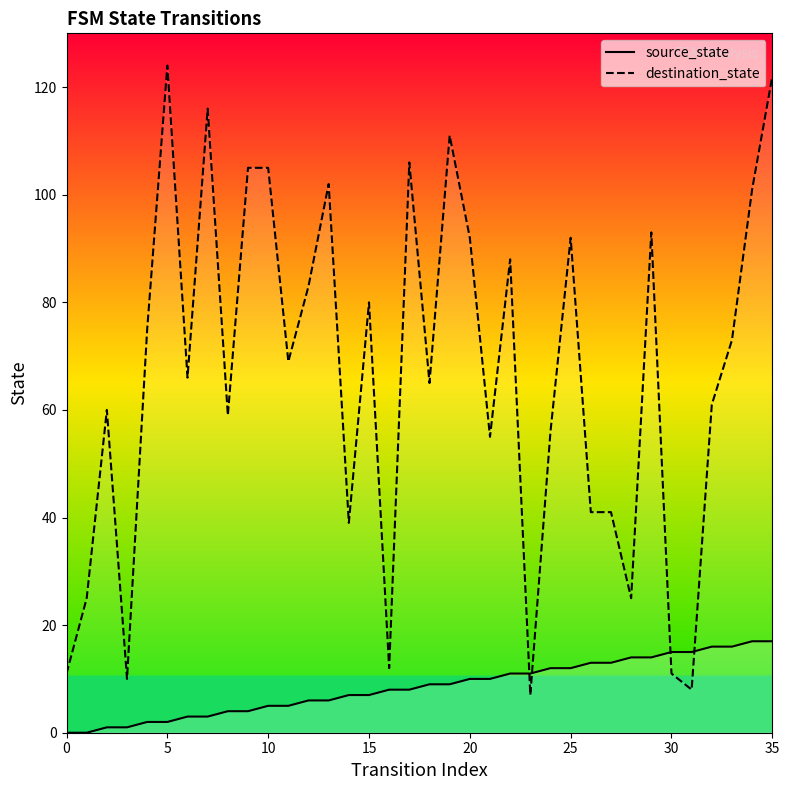

Reading left to right, transcribe all the data shown in this chart.

source_state: 0	0	1	1	2	2	3	3	4	4	5	5	6	6	7	7	8	8	9	9	10	10	11	11	12	12	13	13	14	14	15	15	16	16	17	17
destination_state: 11	25	60	10	75	124	66	116	59	105	105	69	83	102	39	80	12	106	65	111	92	55	88	7	56	92	41	41	25	93	11	8	61	73	101	122